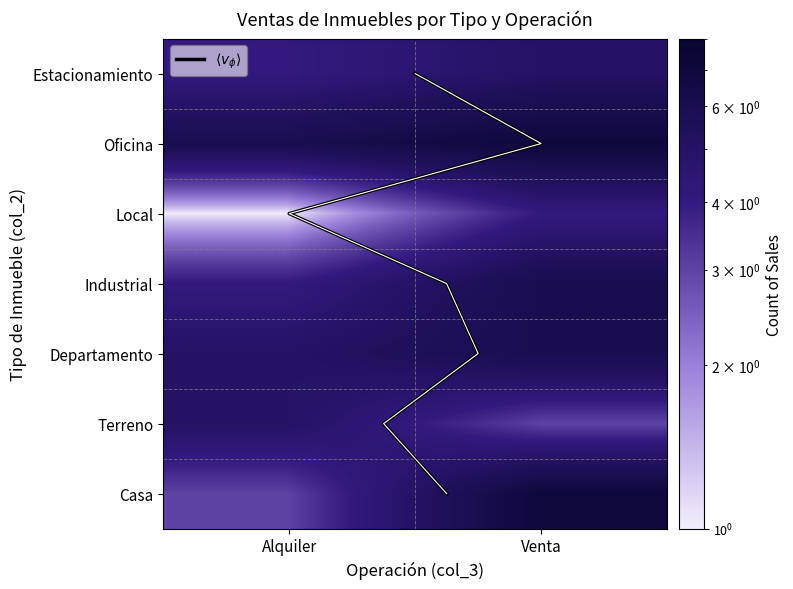

Is the value of Departamento at Venta greater than the value of Industrial at Alquiler?

Yes